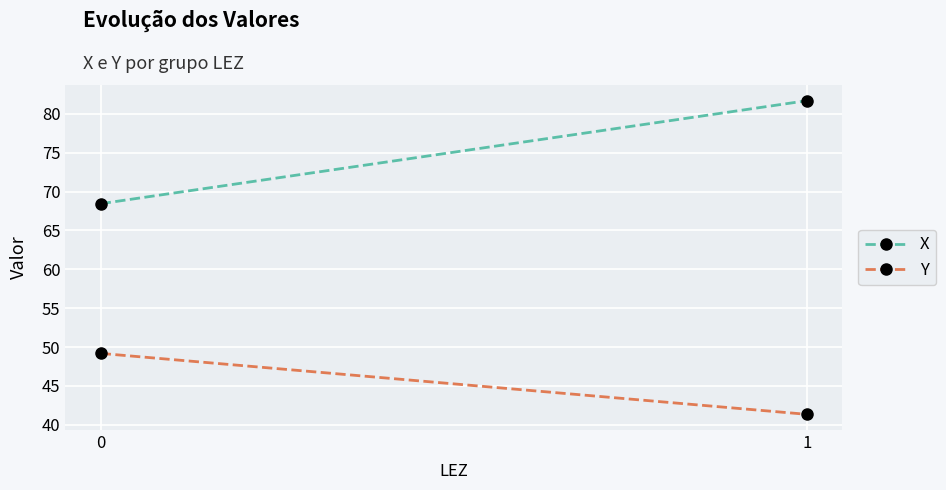

The Y series shows 49.2 at 0. True or false?

True